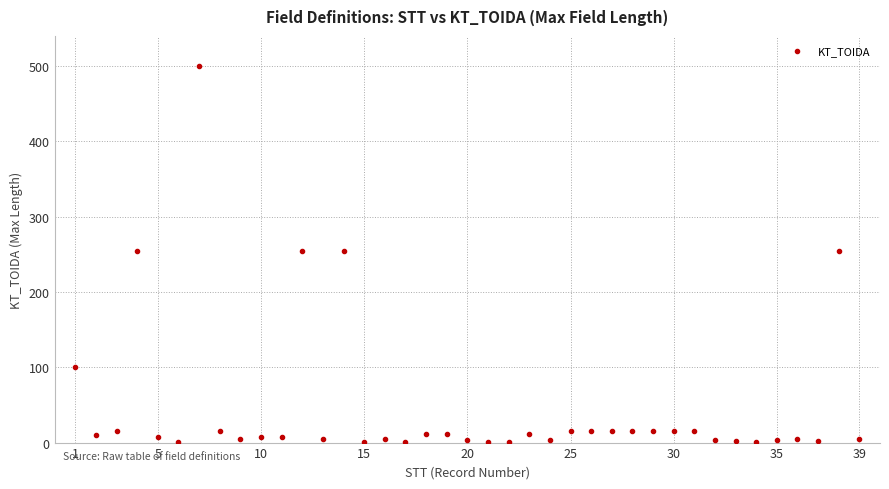

What is the range of Y values (max minus min)?

499